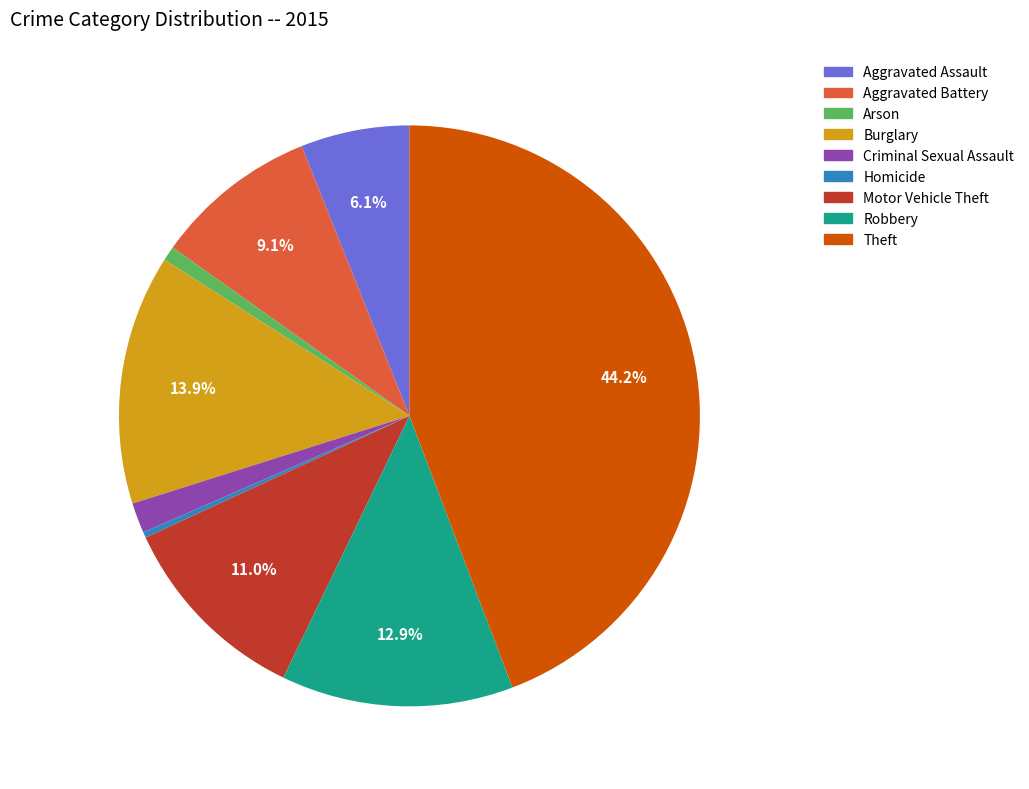

To the nearest percent, what percentage of the pie is Robbery?

13%